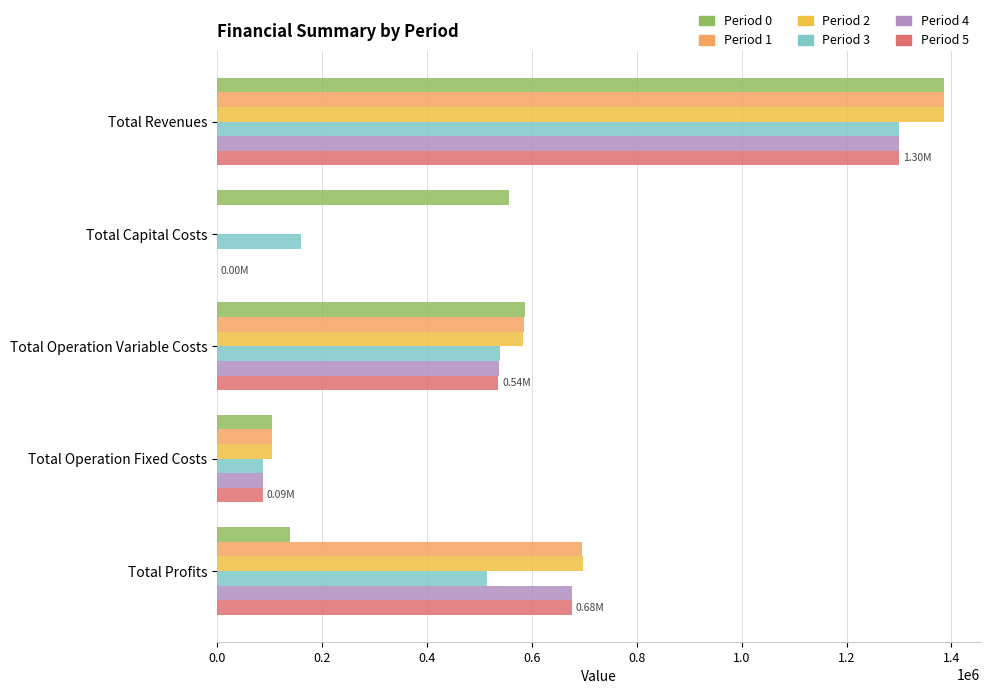

What is the total value across all series at Total Operation Fixed Costs?

573305.4